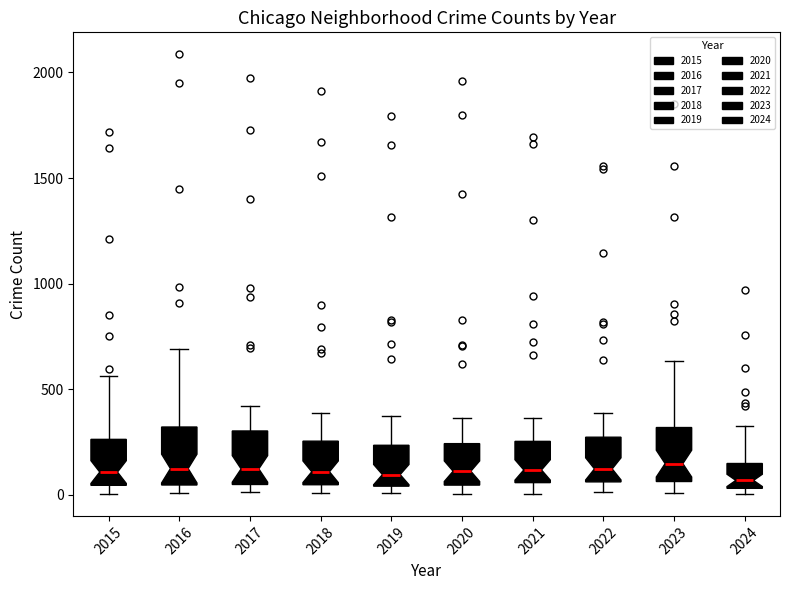

Reading left to right, read every box against the y-axis: the position of its median line, the range the box covers, and the ends of its whiskers. The values are not printed on the chart, so give them approximately, as read against the axis.

2015: median 100, box 50 to 250, whiskers 0 to 550
2016: median 150, box 50 to 300, whiskers 0 to 700
2017: median 100, box 50 to 300, whiskers 0 to 400
2018: median 100, box 50 to 250, whiskers 0 to 400
2019: median 100, box 50 to 250, whiskers 0 to 400
2020: median 100, box 50 to 250, whiskers 0 to 350
2021: median 100, box 50 to 250, whiskers 0 to 350
2022: median 100, box 50 to 250, whiskers 0 to 400
2023: median 150, box 50 to 300, whiskers 0 to 650
2024: median 50 (just above the box's lower edge), box 50 to 150, whiskers 0 to 350